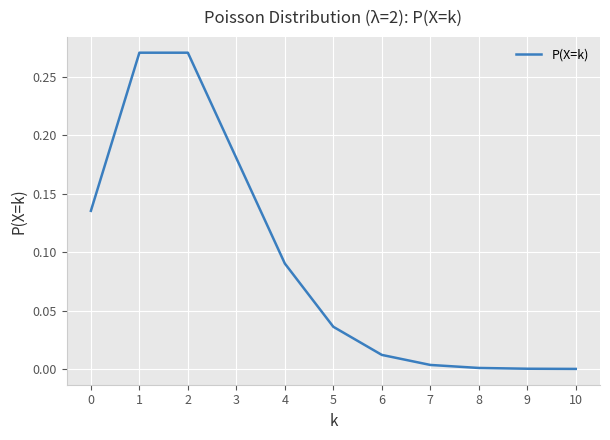

The chart shows a value of 0.2 at 2. True or false?

False